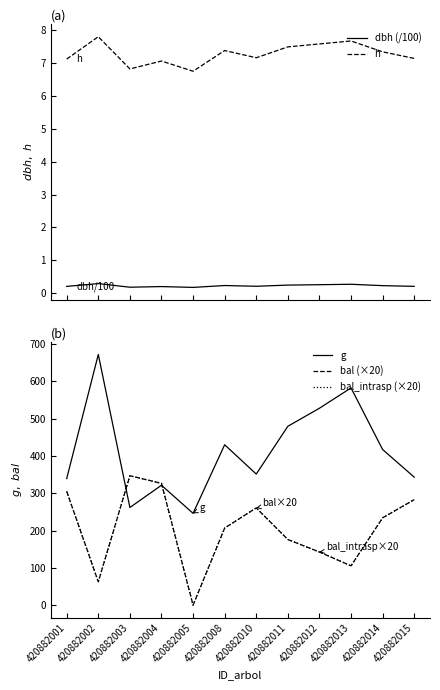

True or false: dbh (/100) and h cross at least once.

False